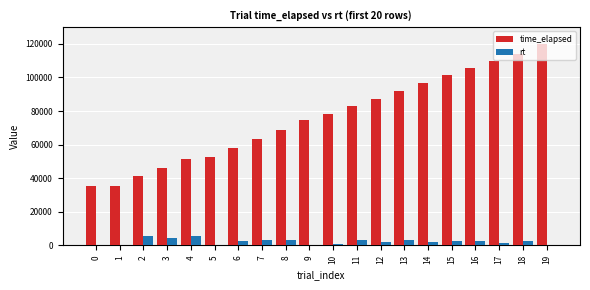

What is the greatest value displayed?

119795